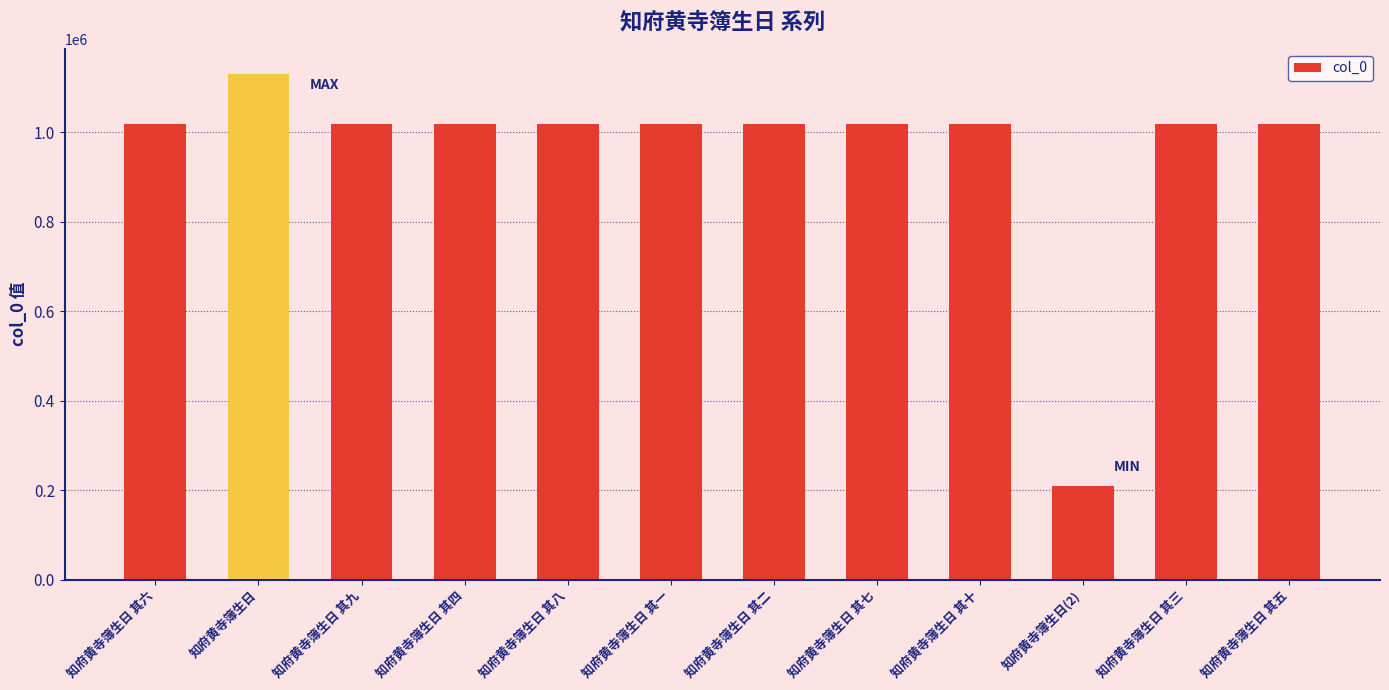

The value at 知府黄寺簿生日 is 232824. True or false?

False